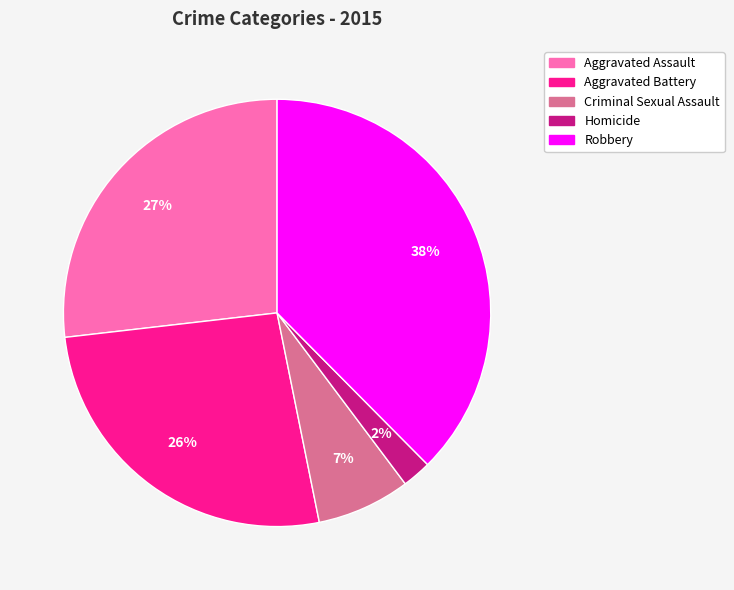

Count the number of slices in the pie.

5